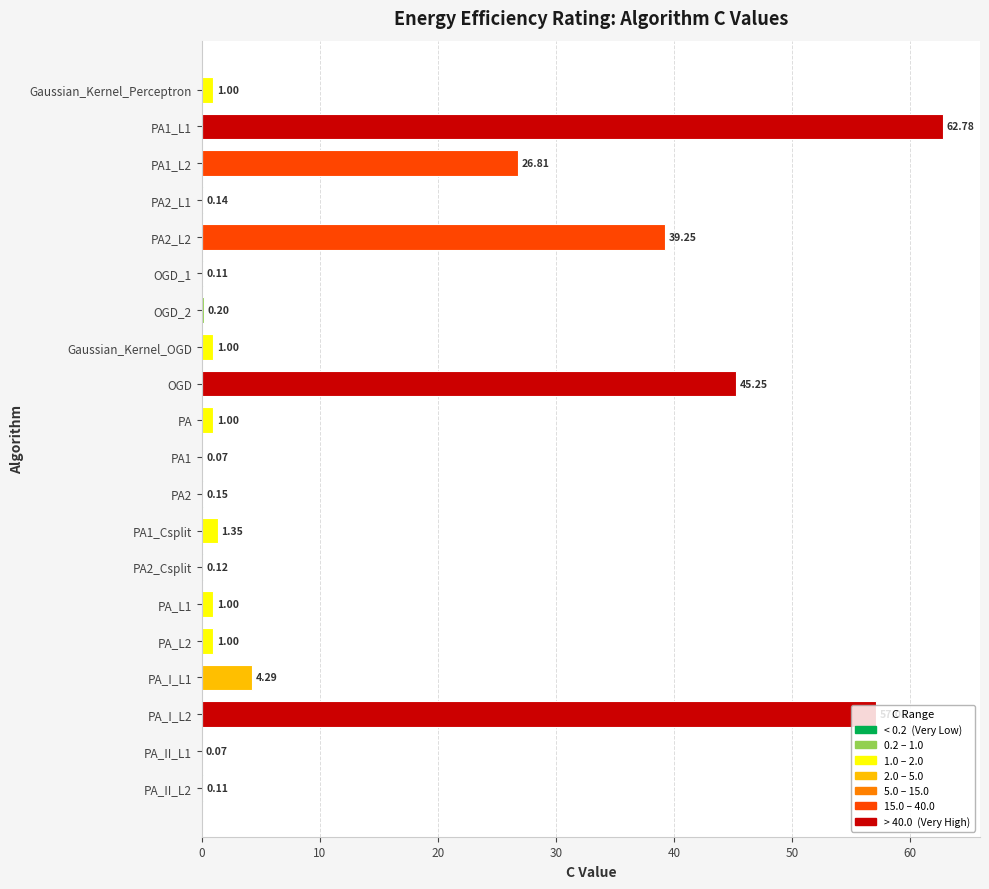

What is the change in value from PA2_L1 to PA?

+0.9